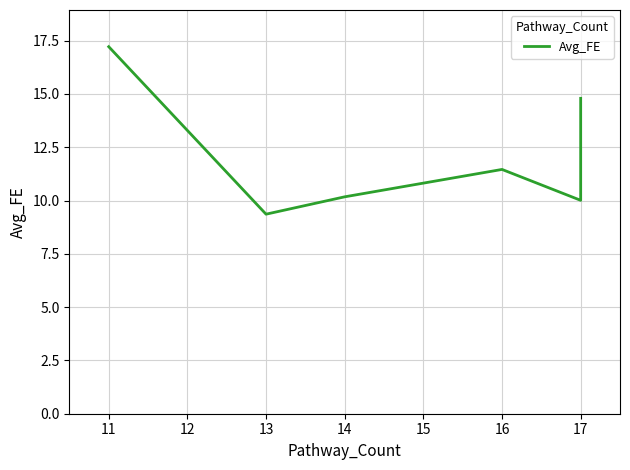

How many data points are less than 11?

3